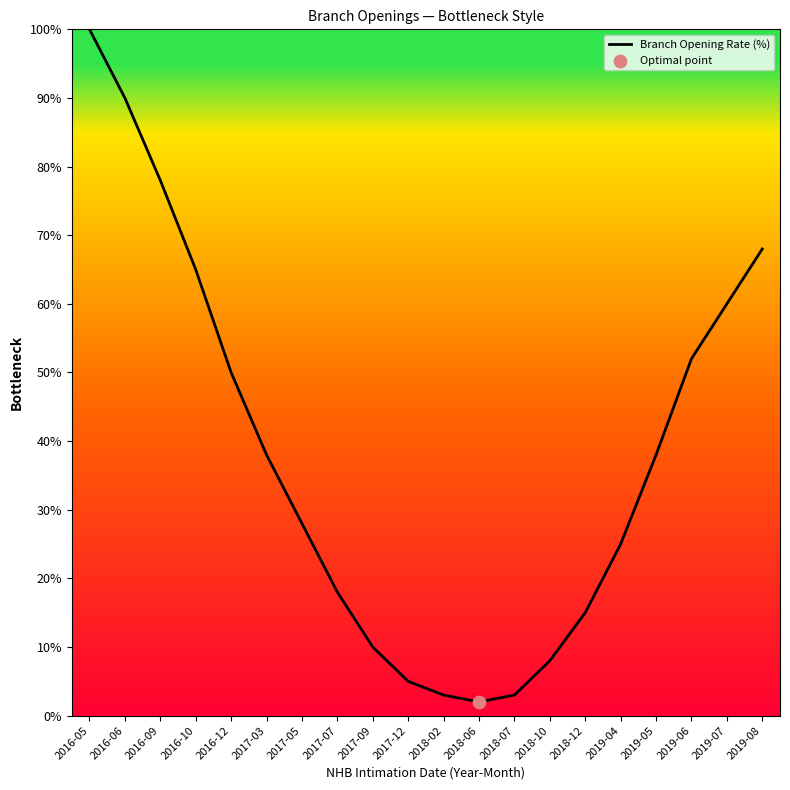

Between 2016-09 and 2019-04, which is larger?

2016-09